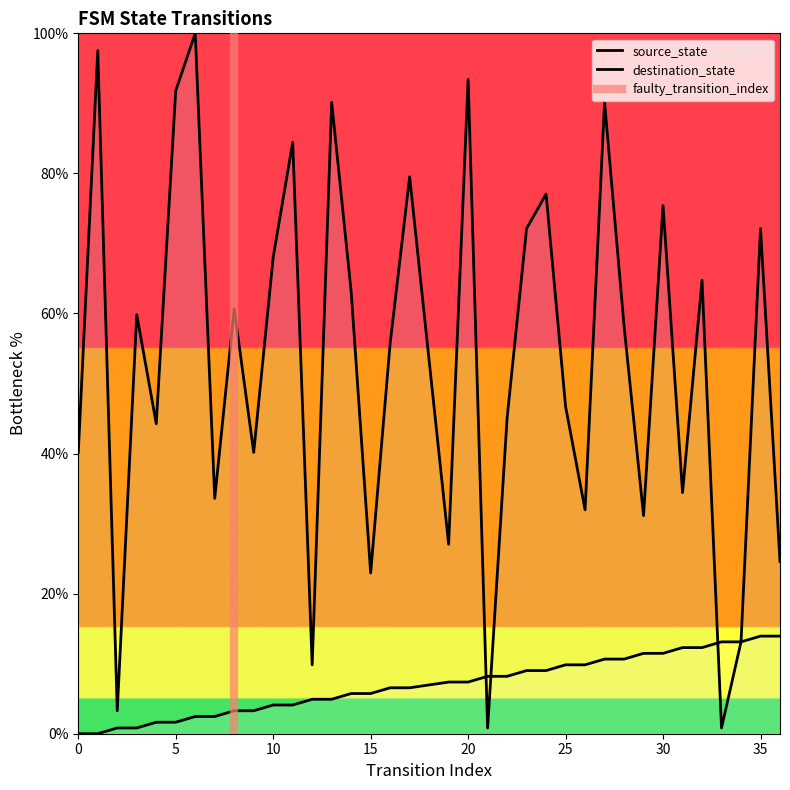

What is the sum of the destination_state values at 34 and 14?

76.2